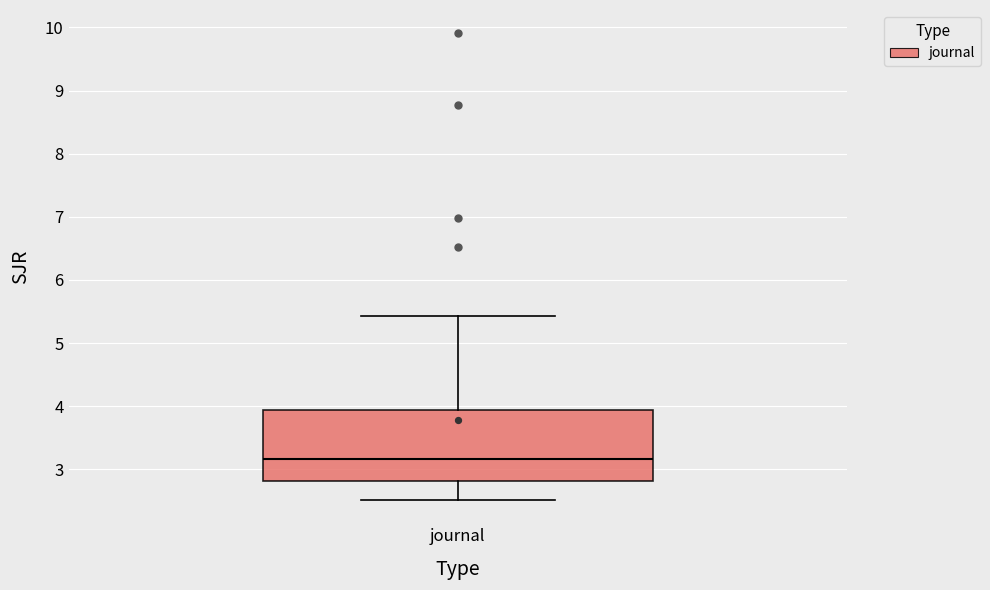

Read this box plot against the y-axis: the position of the median line, the range covered by the box, and the ends of both whiskers. The values are not printed on the chart, so give them approximately, as read against the axis.

median 3.2, box 2.8 to 3.9, whiskers 2.5 to 5.4